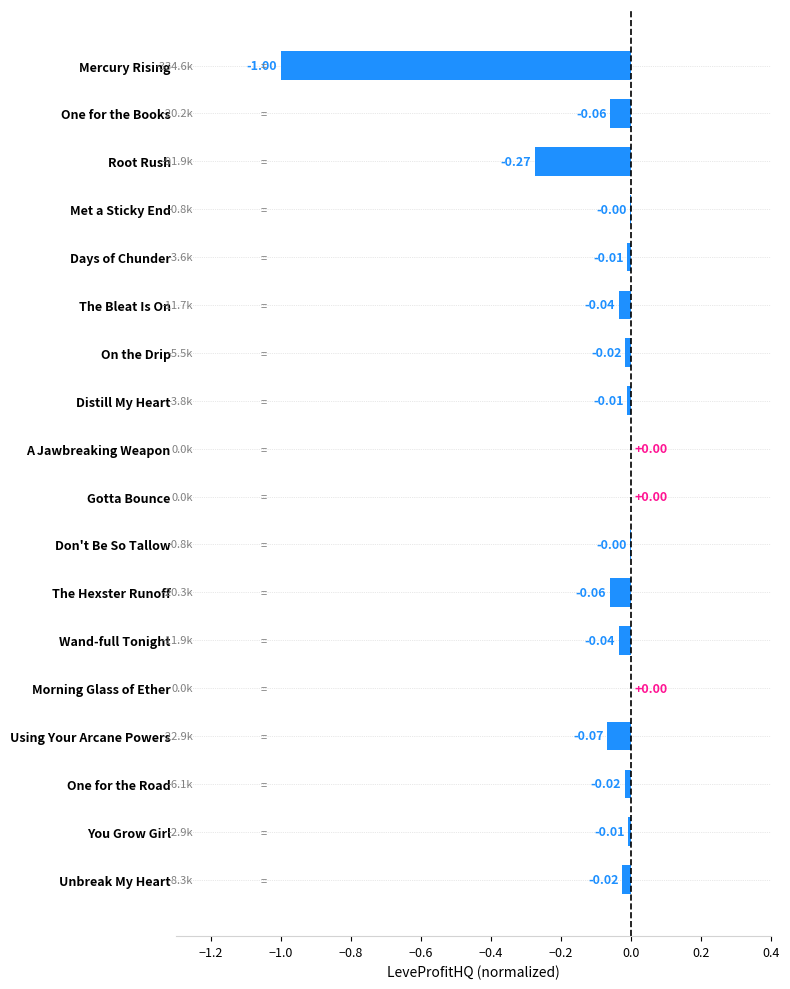

What is the sum of all values?

-1.6